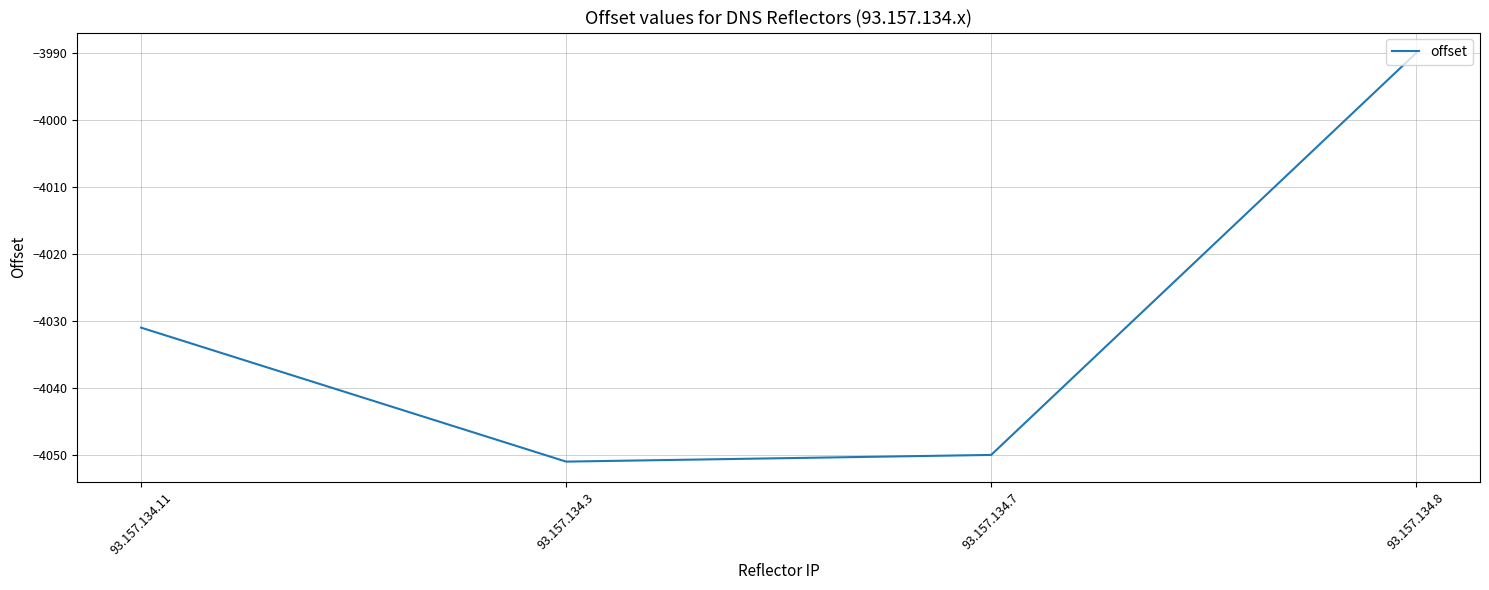

What is the average value?

-4030